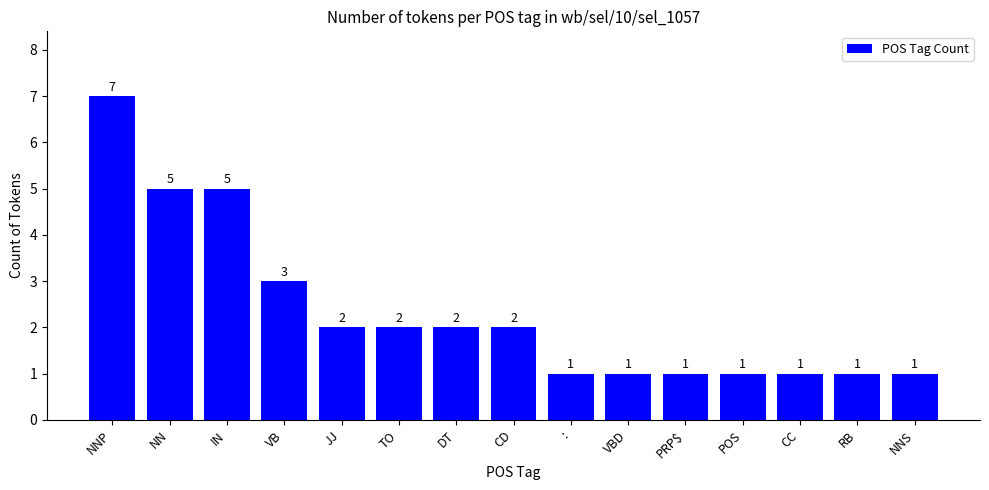

The value at DT is 2. True or false?

True